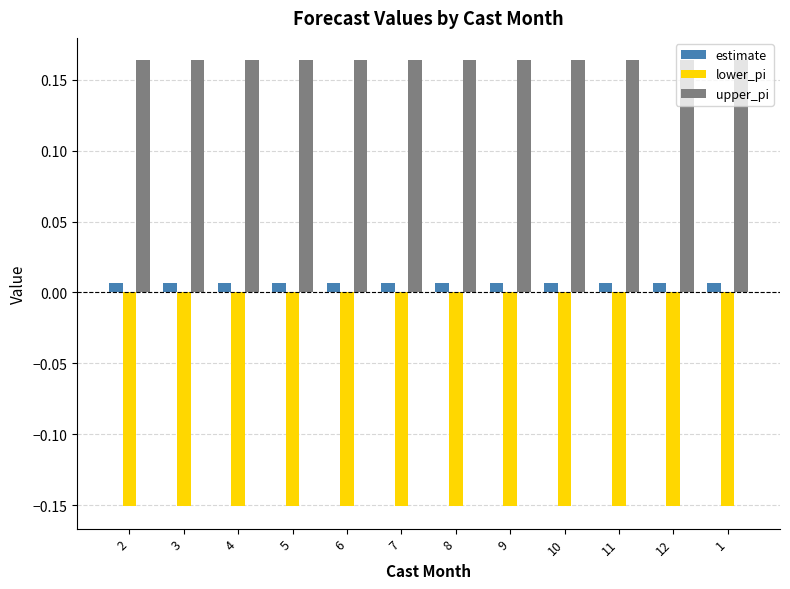

What is the sum of all upper_pi values?

2.0